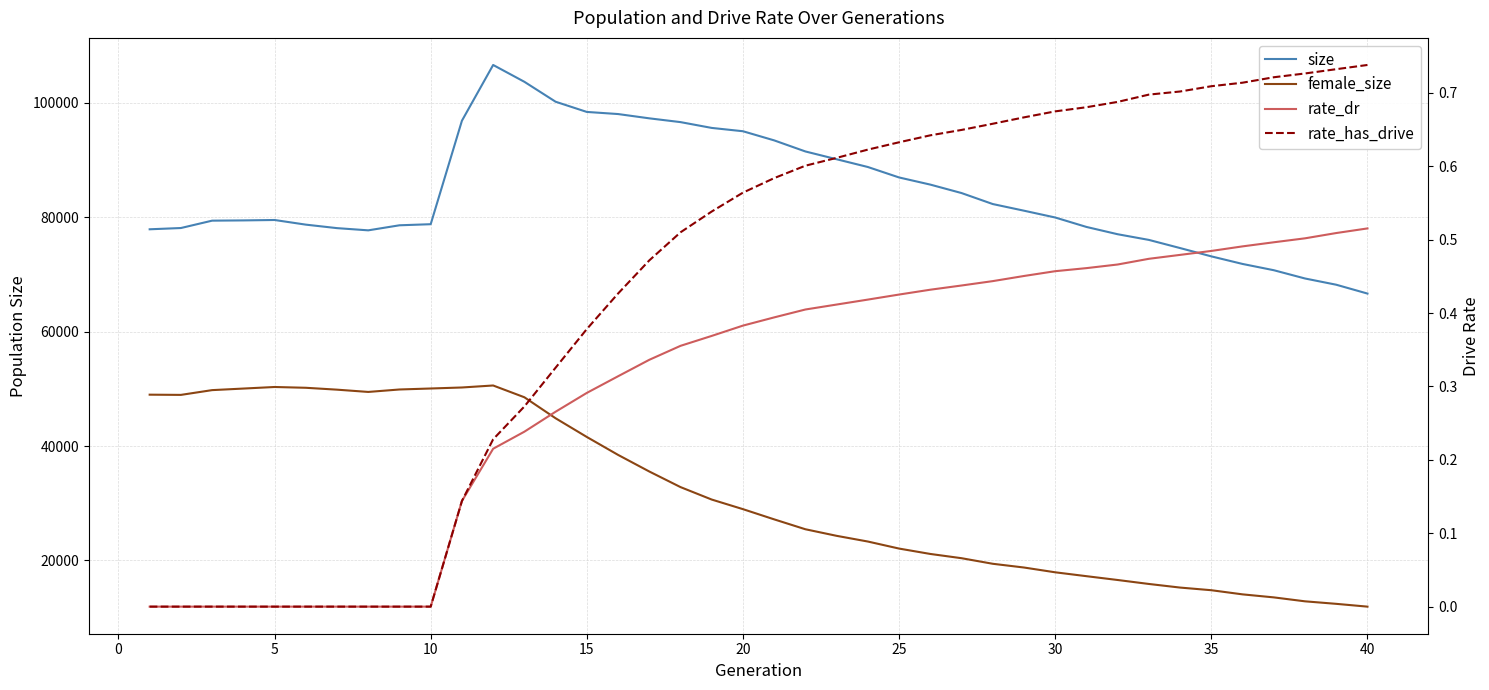

Is the value of size at 5 greater than the value of rate_dr at 10?

Yes